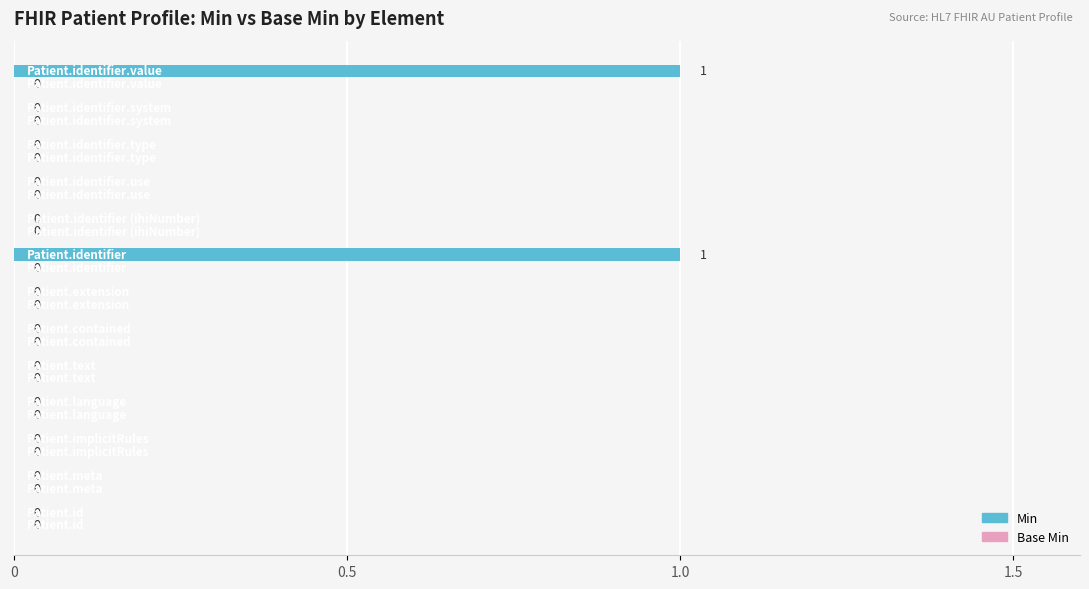

Count the number of data series in this chart.

1